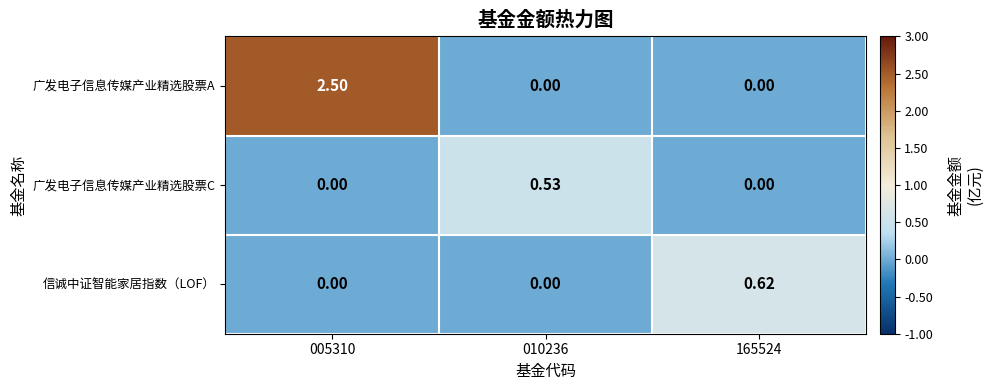

At which category is the sum across all series the highest?

005310